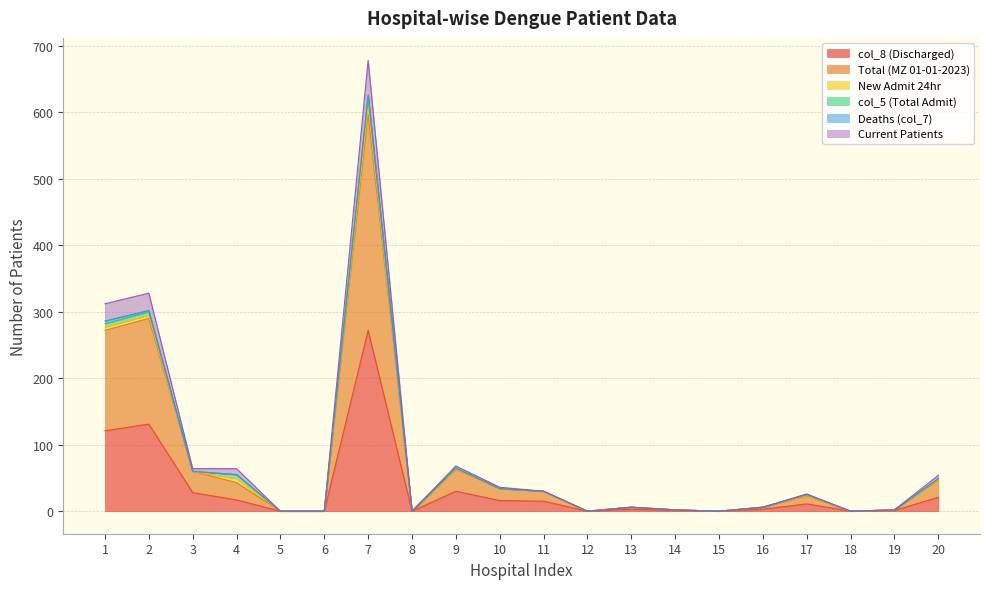

What is the difference between the Current Patients values at 20 and 14?

52